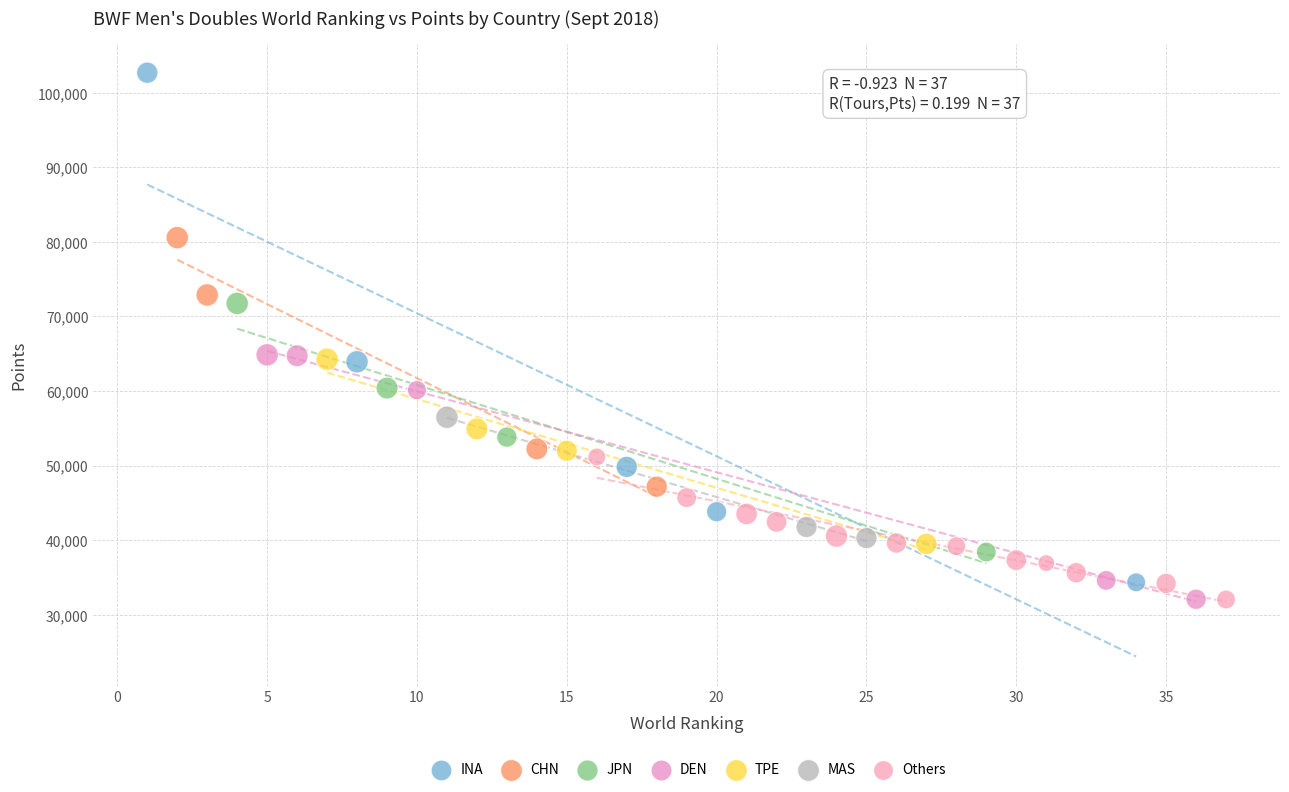

Which series reaches the maximum Y coordinate?

INA